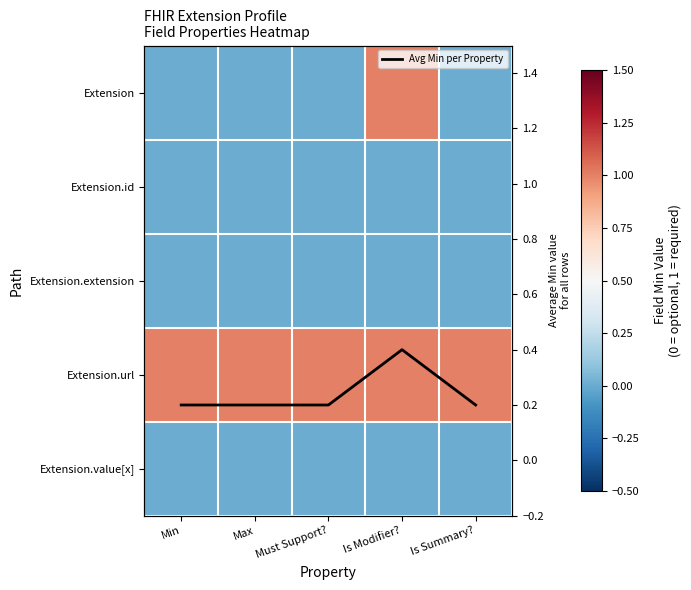

At which category is the sum across all series the highest?

Is Modifier?